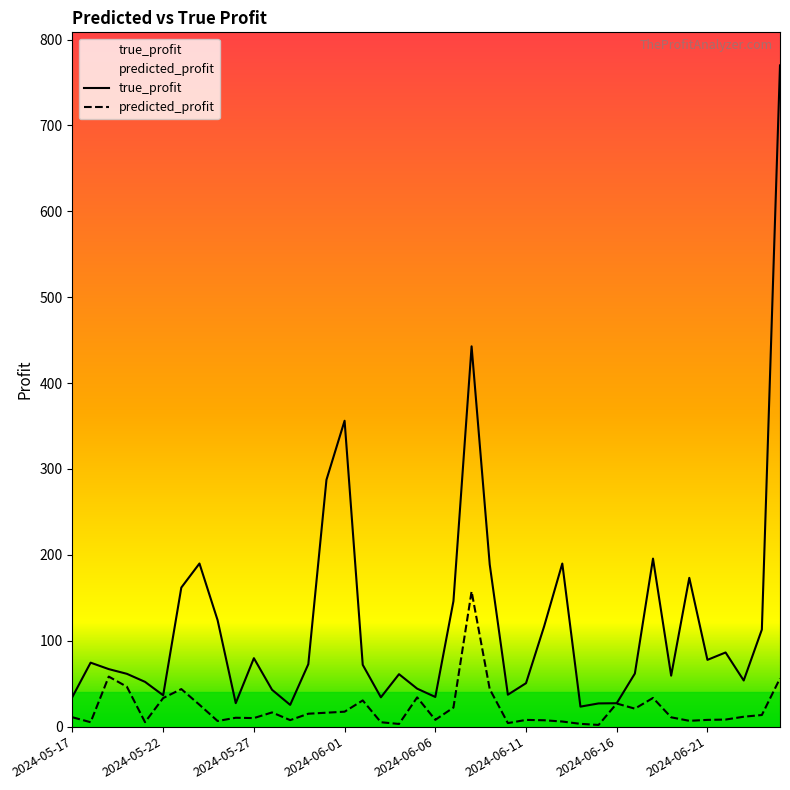

True or false: true_profit has a value of 34.7 at 2024-05-20.

False